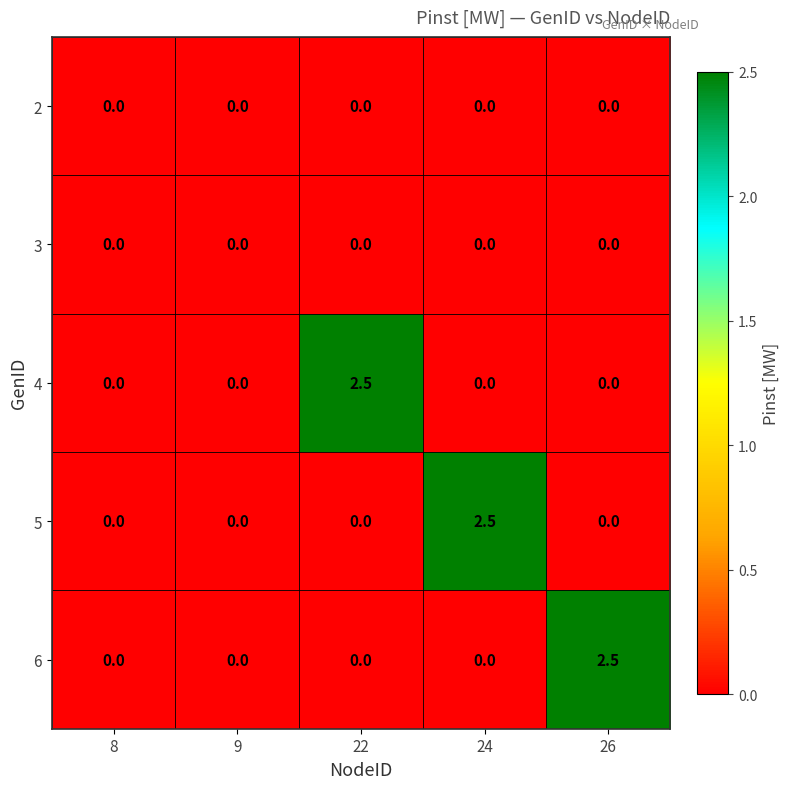

What is the average value of the 6 series?

0.5